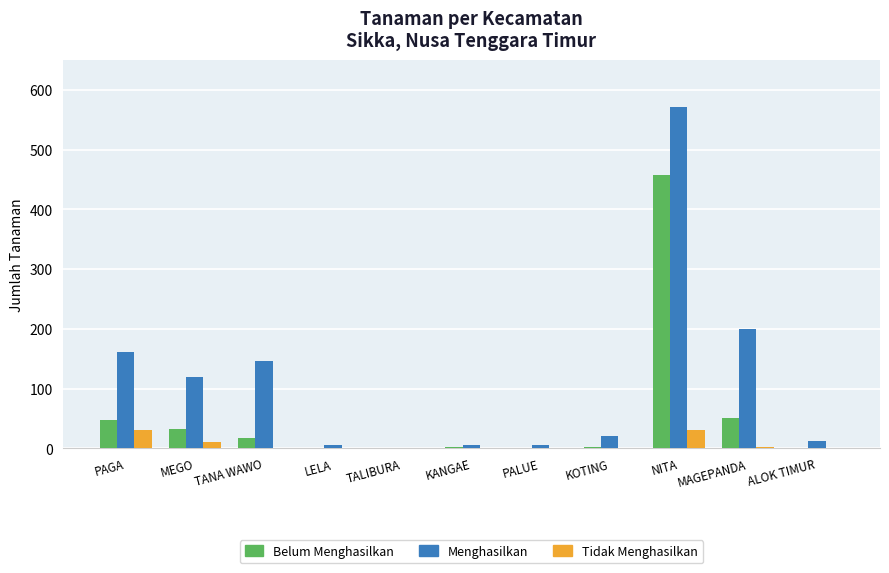

At which category is the sum across all series the highest?

NITA